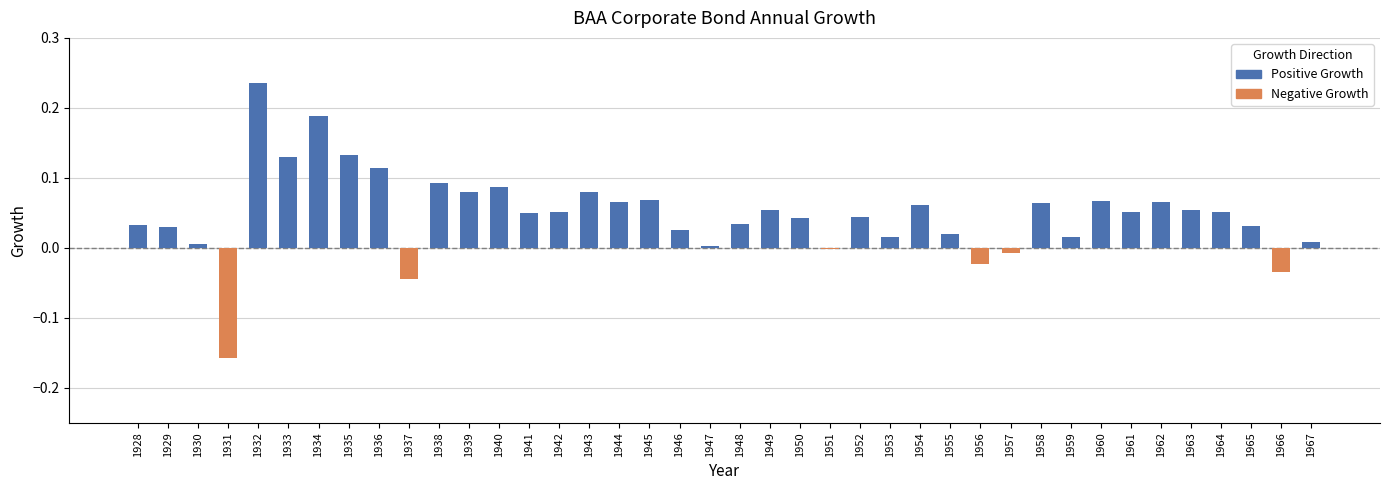

Which category has the lowest value across all series?

1931